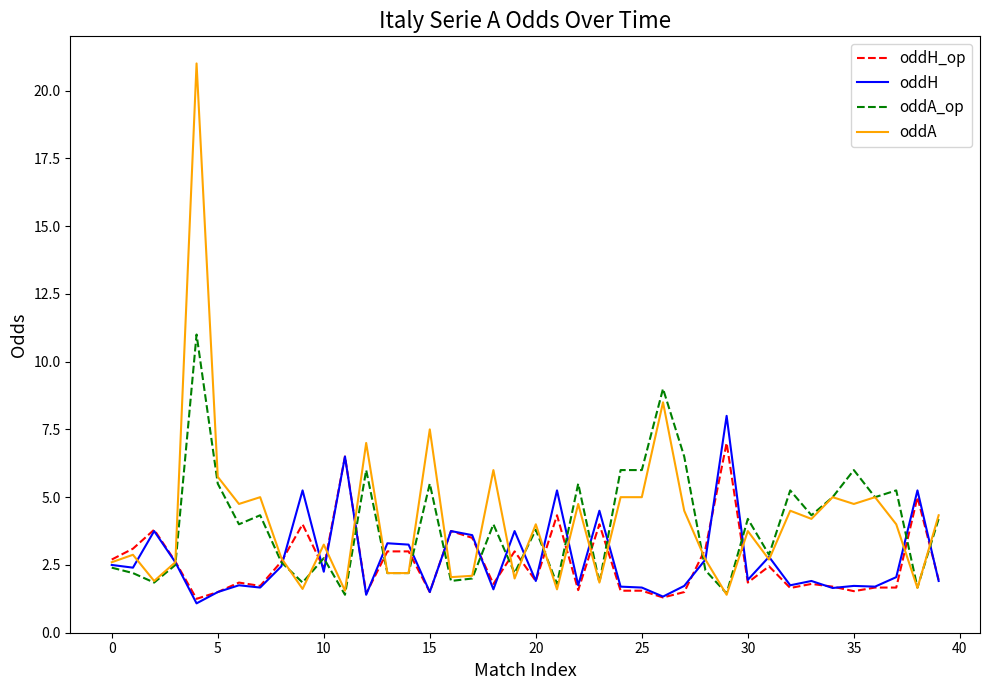

What is the maximum value shown in the chart?

21.0